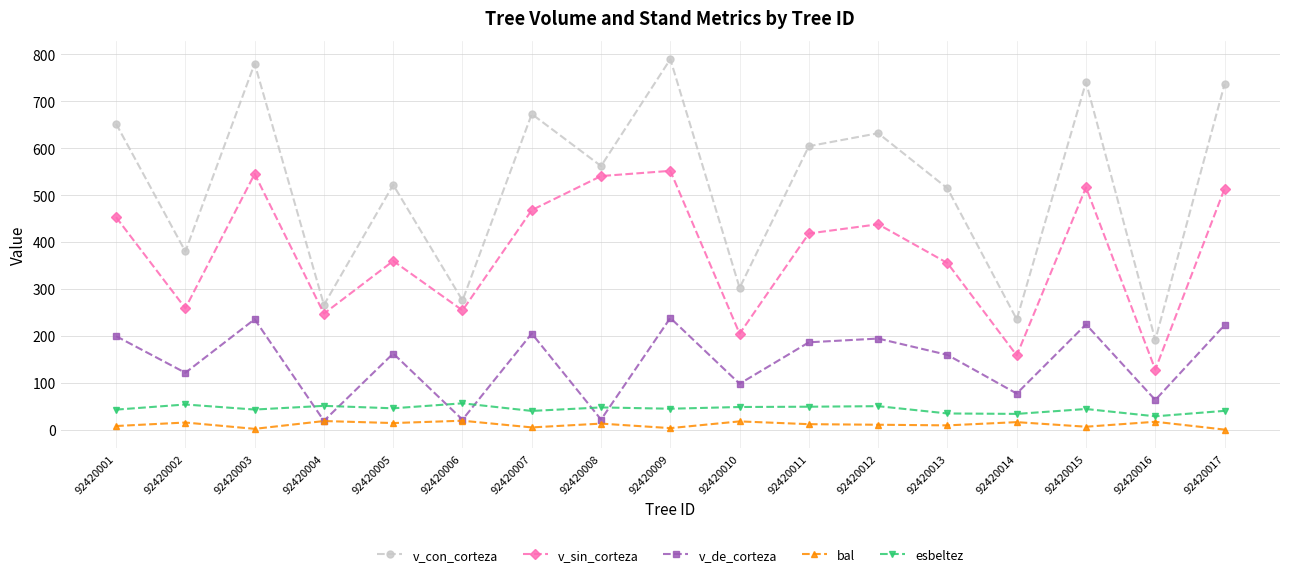

At which category does esbeltez reach its first local valley?

92420003